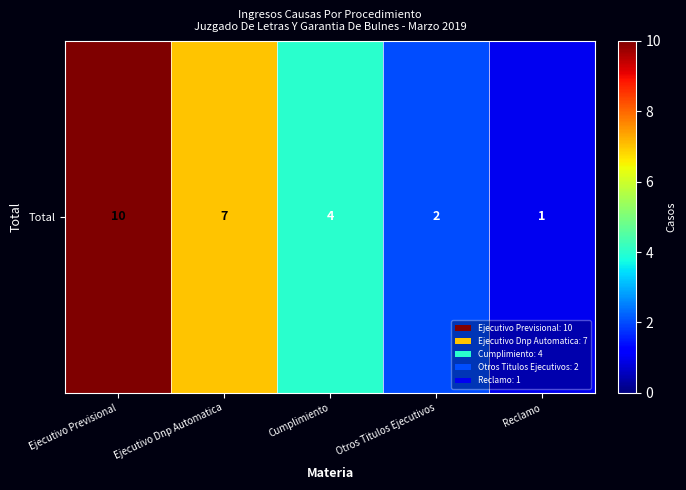

The value at Cumplimiento is 4. True or false?

True